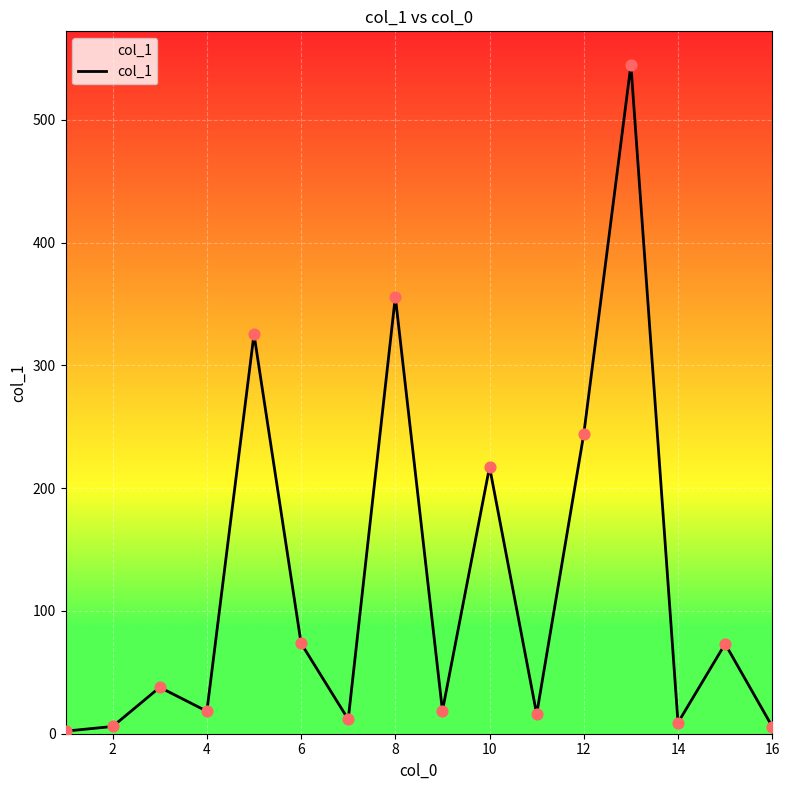

What is the greatest value displayed?

544.9